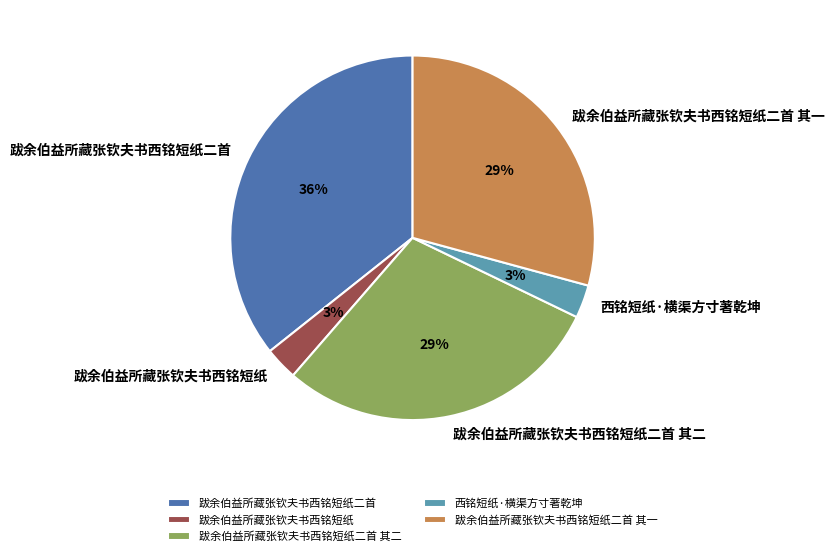

Count the number of slices in the pie.

5